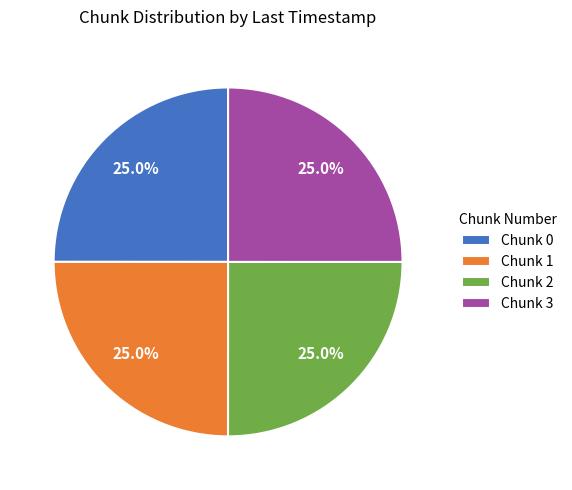

Does any single category account for the majority?

No